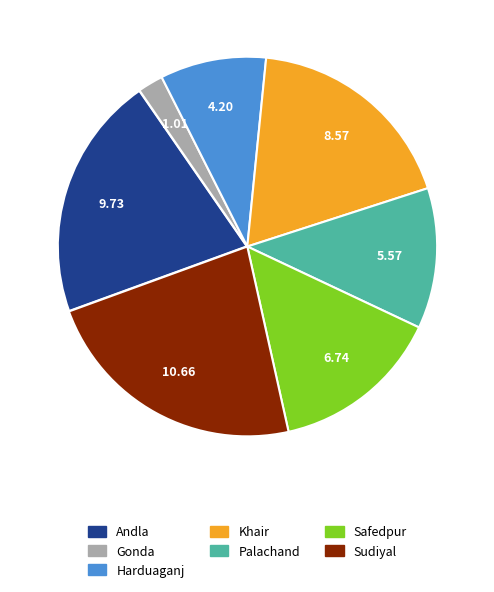

Is there any slice that represents more than half of the pie?

No